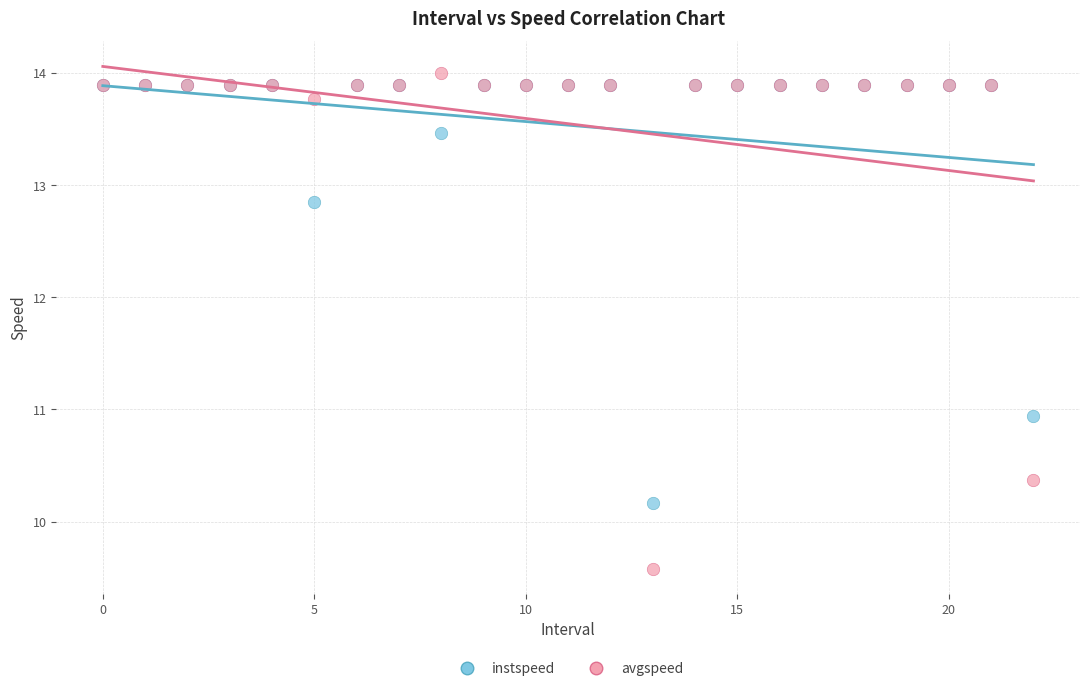

Which series contains the highest Y value?

avgspeed